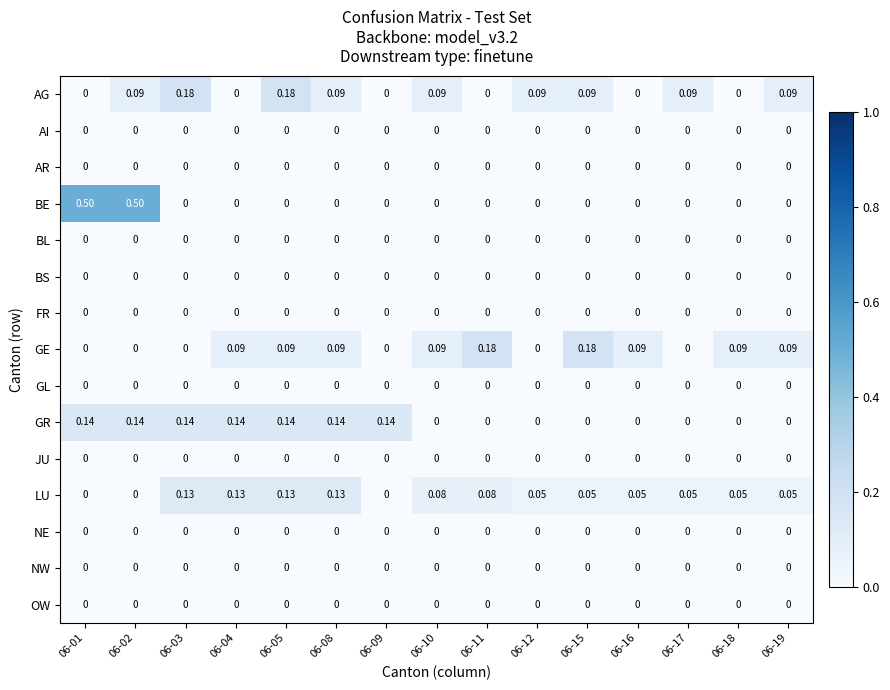

Which series has the widest spread of values?

BE